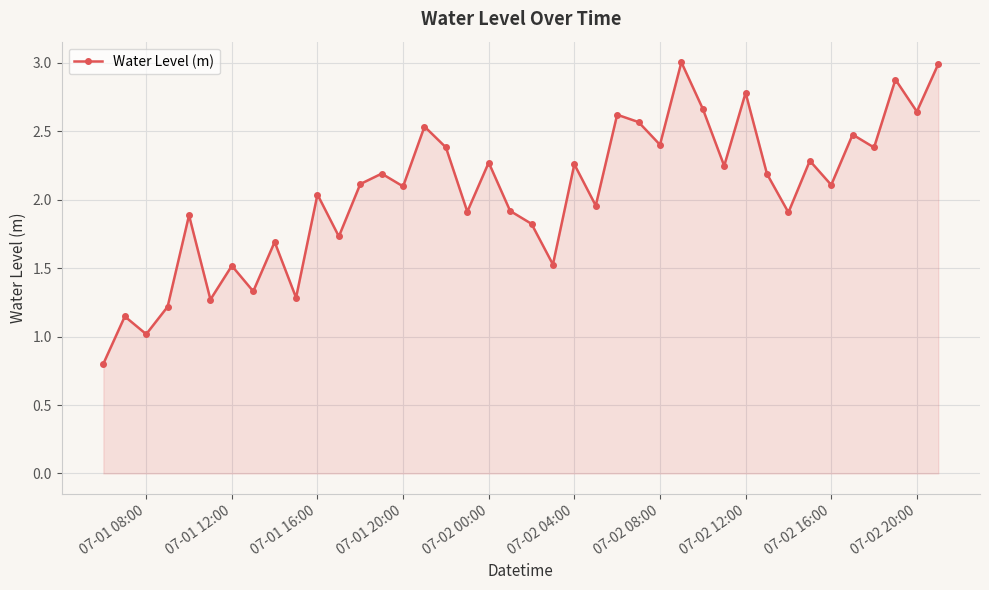

Count the number of data series in this chart.

1